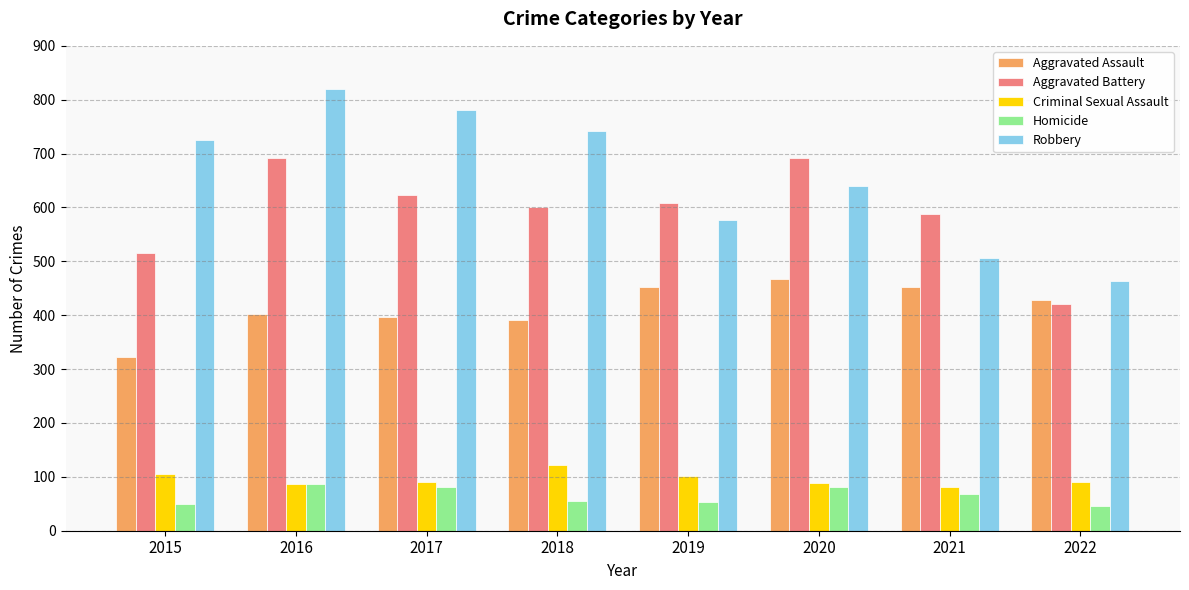

Rank the series at 2021 from lowest to highest value.

Homicide, Criminal Sexual Assault, Aggravated Assault, Robbery, Aggravated Battery